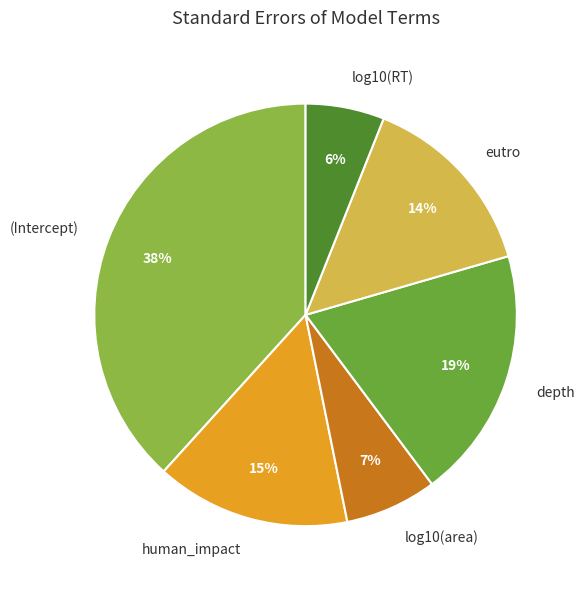

Is eutro the majority of the pie?

No